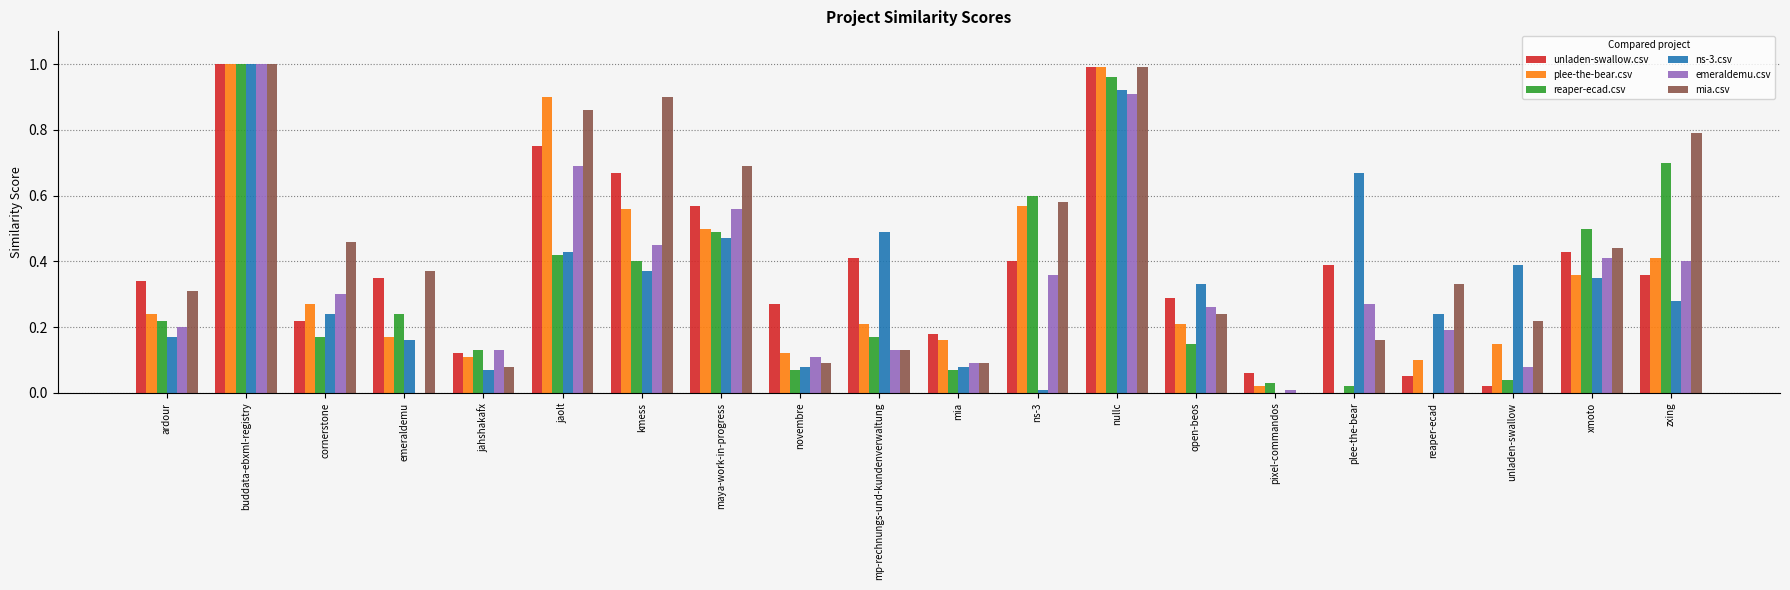

At which category is the sum across all series the highest?

buddata-ebxml-registry